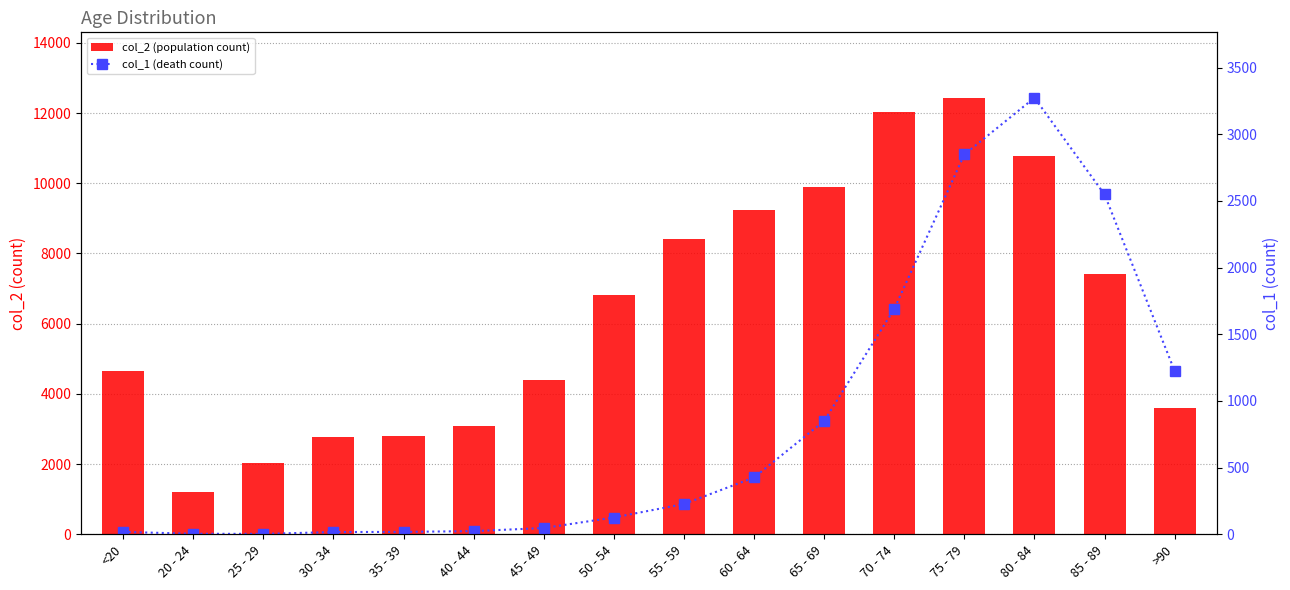

At which category is the sum across all series the highest?

75 - 79